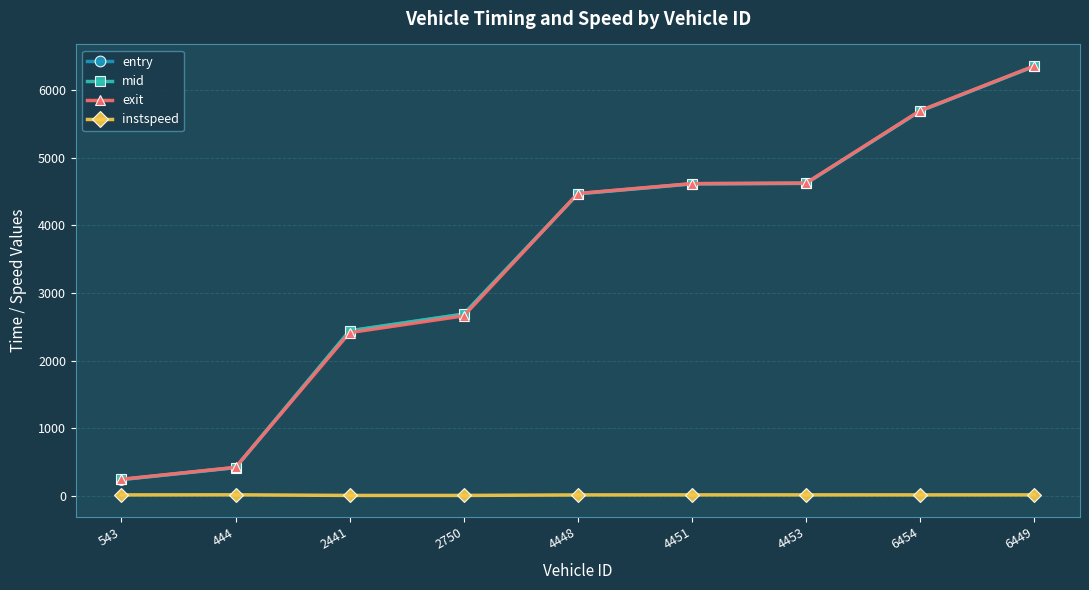

At which category is the sum across all series the highest?

6449